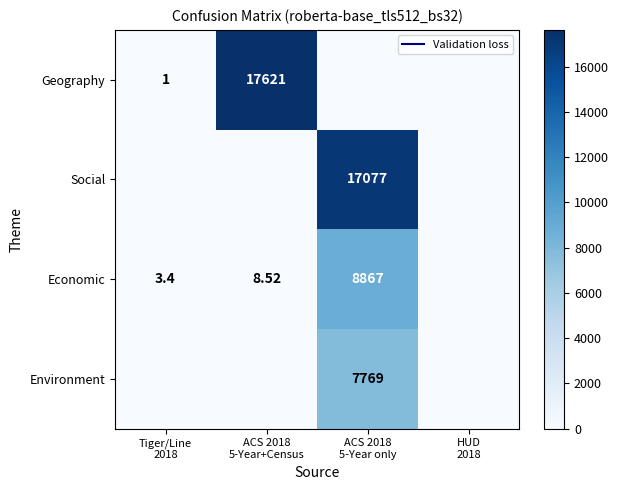

Is it true that Social equals -6590.3 at HUD 2018?

False